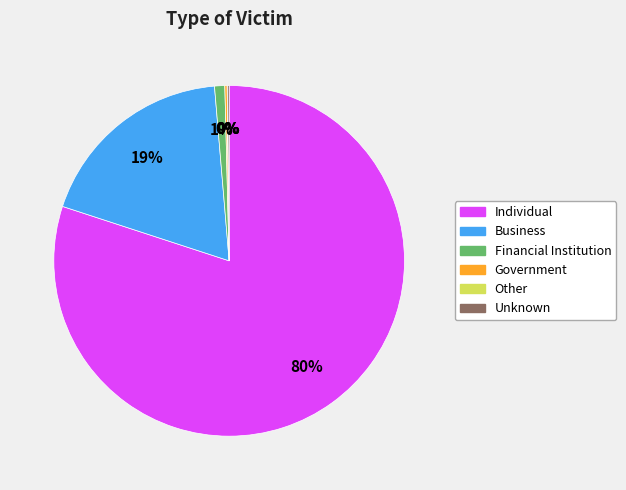

To the nearest percent, what is the average slice percentage?

17%